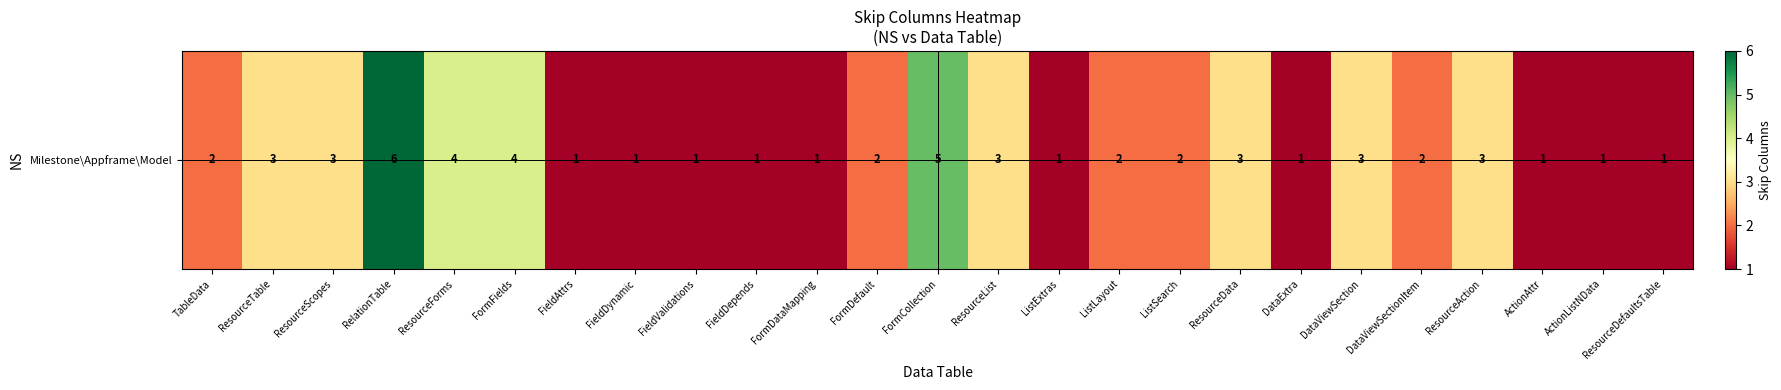

What is the change in value from FormFields to FieldDepends?

-3